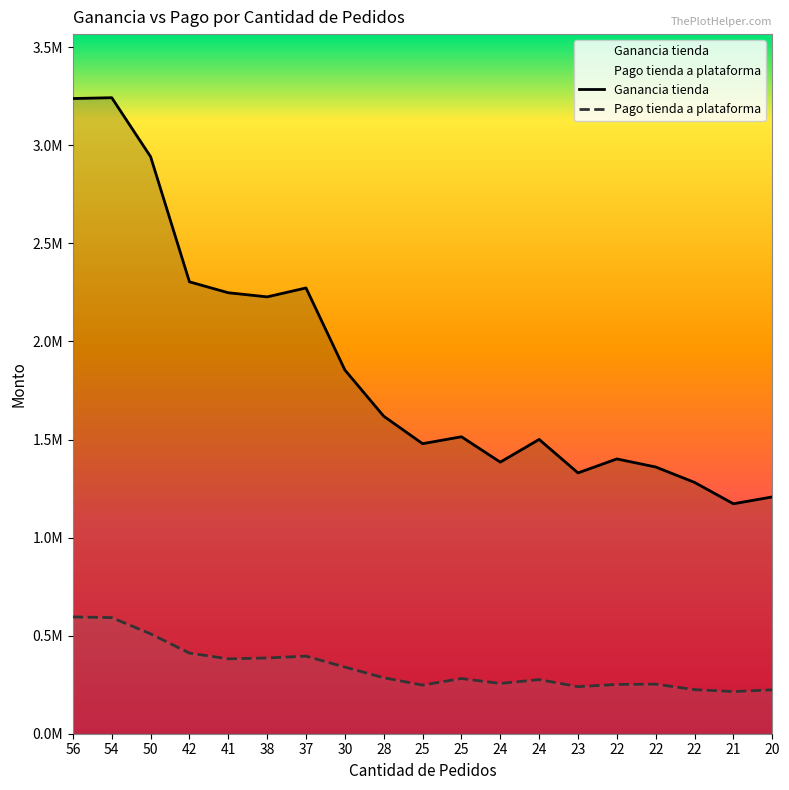

Rank the series at 41 from lowest to highest value.

Pago tienda a plataforma, Ganancia tienda